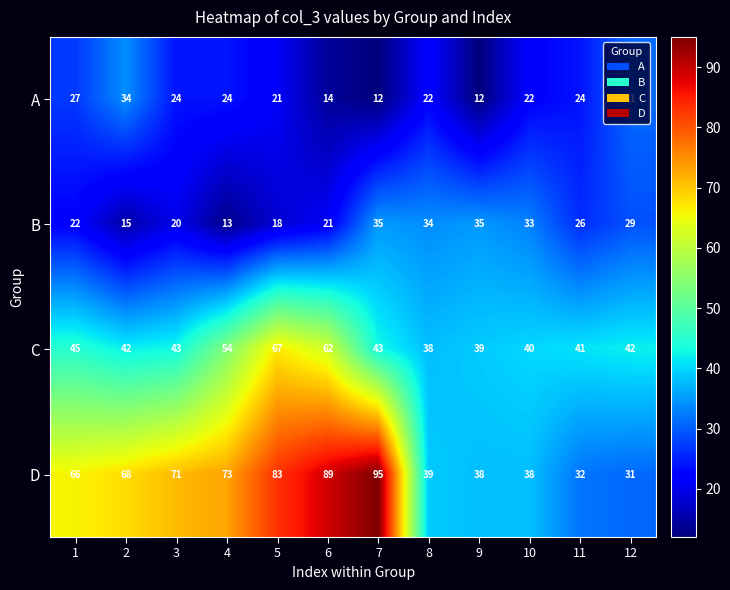

Is the value of C at 5 greater than the value of B at 8?

Yes